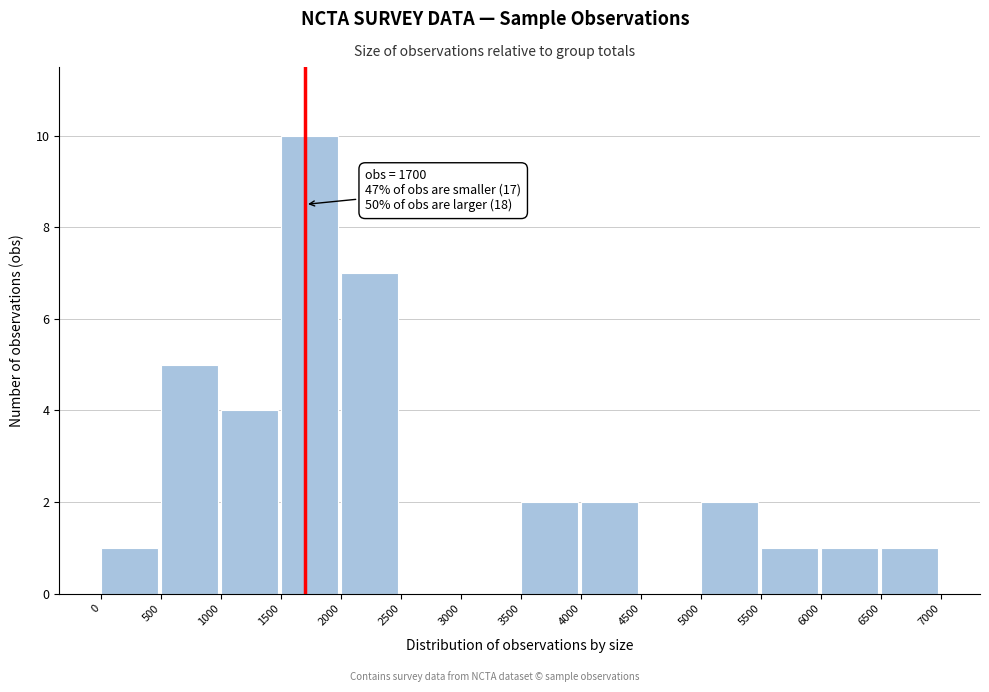

Which range on the x-axis has the tallest bar?

1500 to 2000